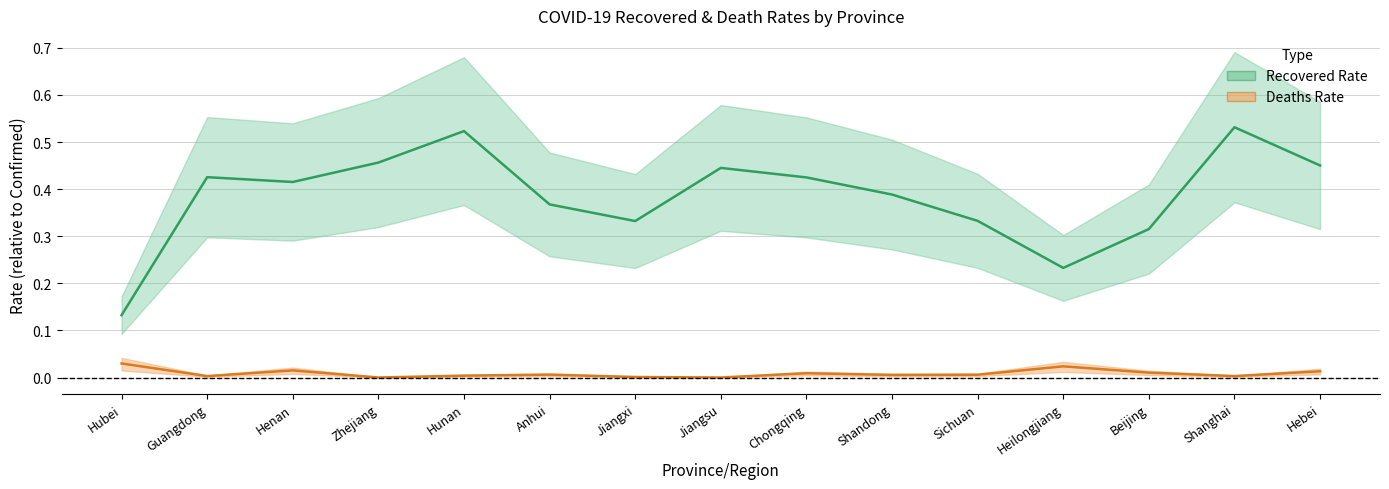

True or false: Deaths Rate and Recovered Rate cross at least once.

False